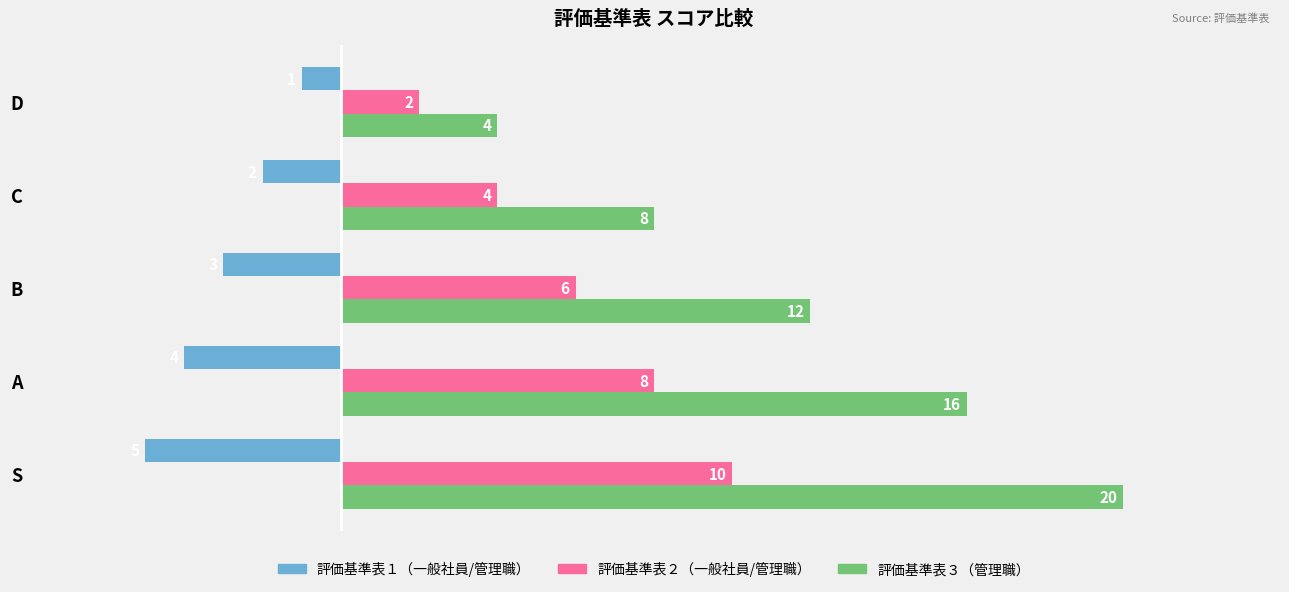

Which series has the largest total across all categories?

評価基準表３（管理職）